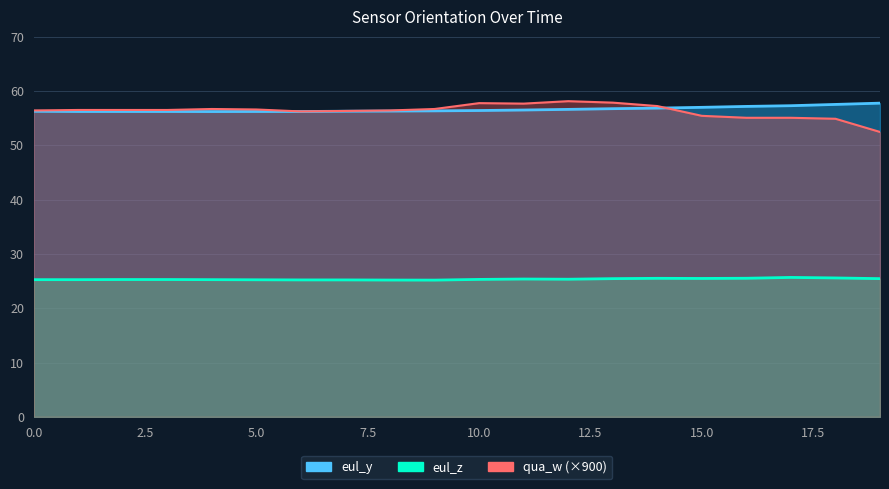

Rank the categories by qua_w value from lowest to highest.

19, 18, 16, 17, 15, 6, 7, 0, 8, 1, 2, 3, 5, 4, 9, 14, 11, 10, 13, 12